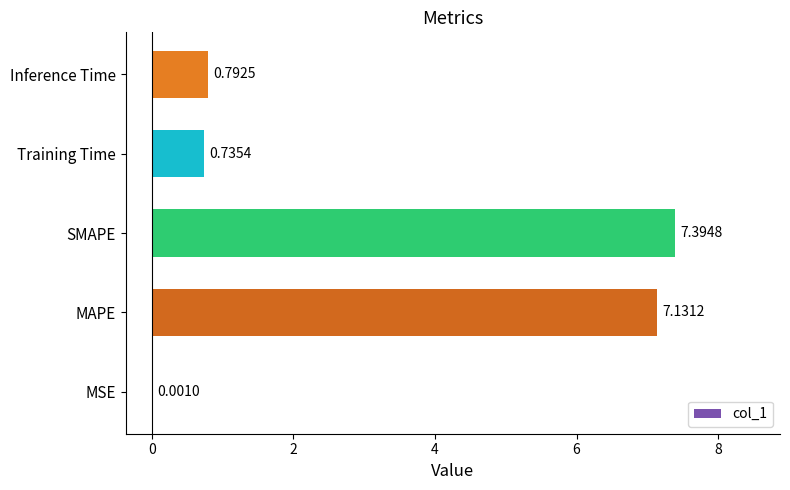

How many distinct data groups are displayed?

1